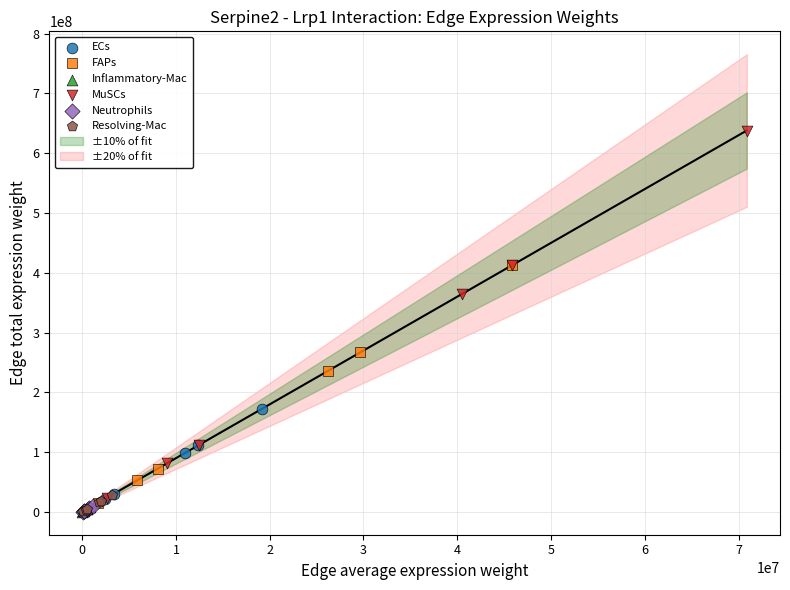

Which series has the widest spread of Y values?

MuSCs